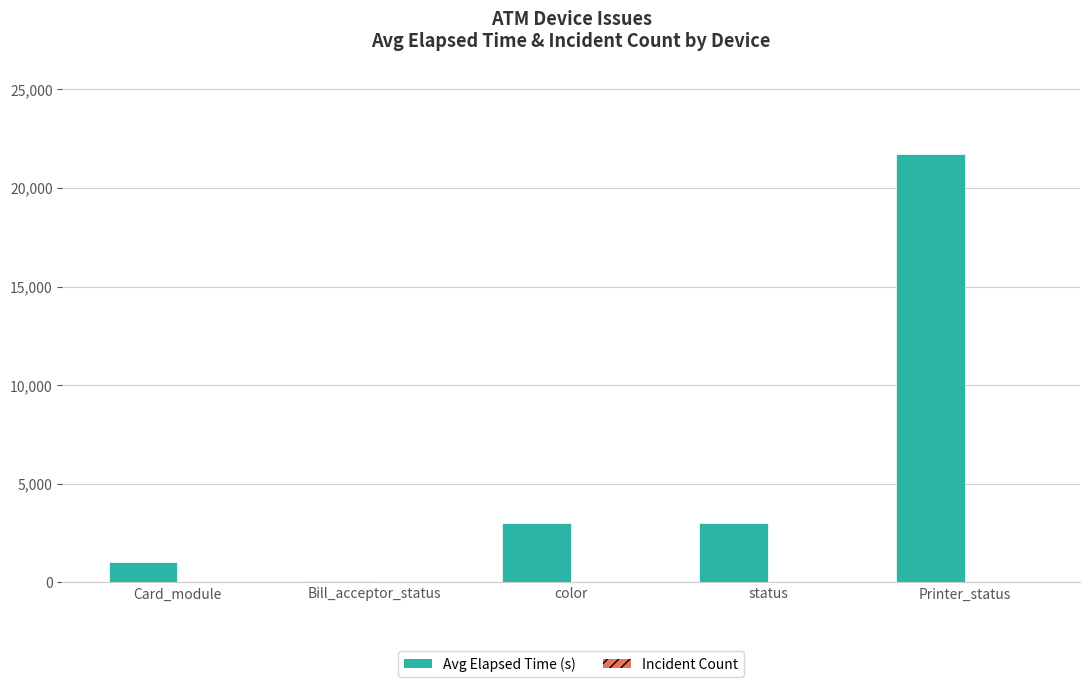

What is the difference between the Avg Elapsed Time (s) values at Card_module and status?

1985